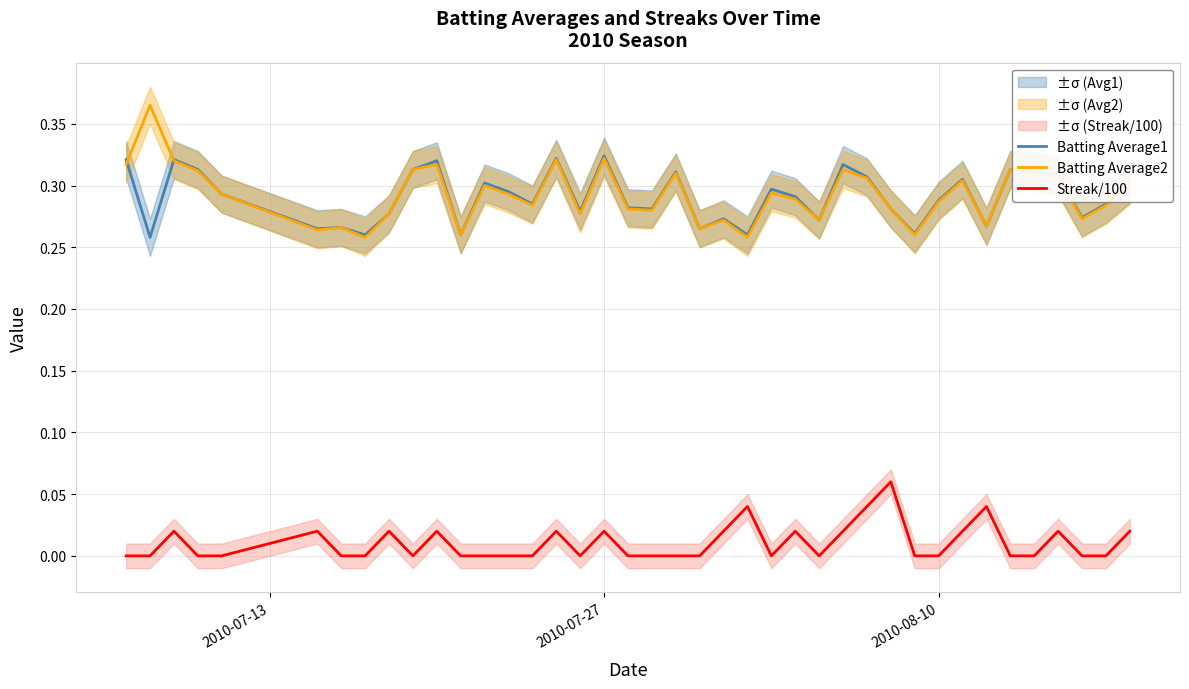

True or false: Batting Average2 and Streak/100 intersect in this chart.

False